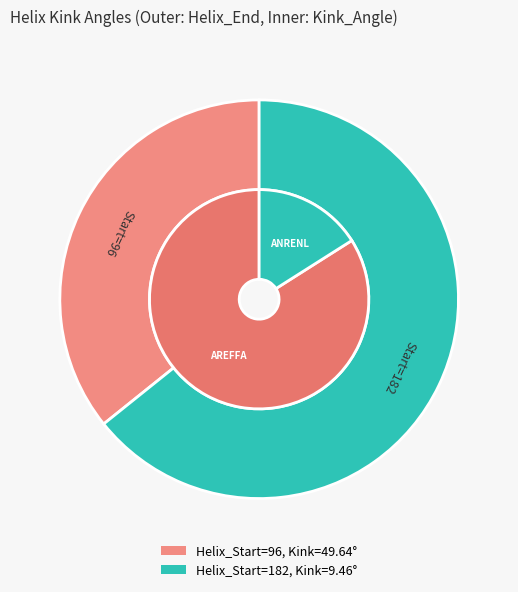

Which slice represents more than half of the pie?

96